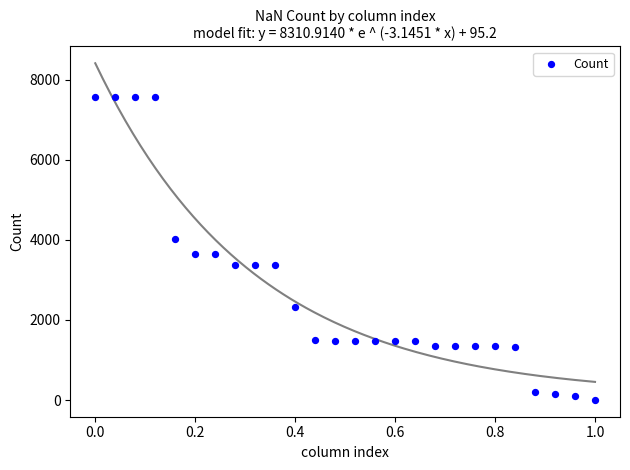

What is the range of Y values (max minus min)?

7562